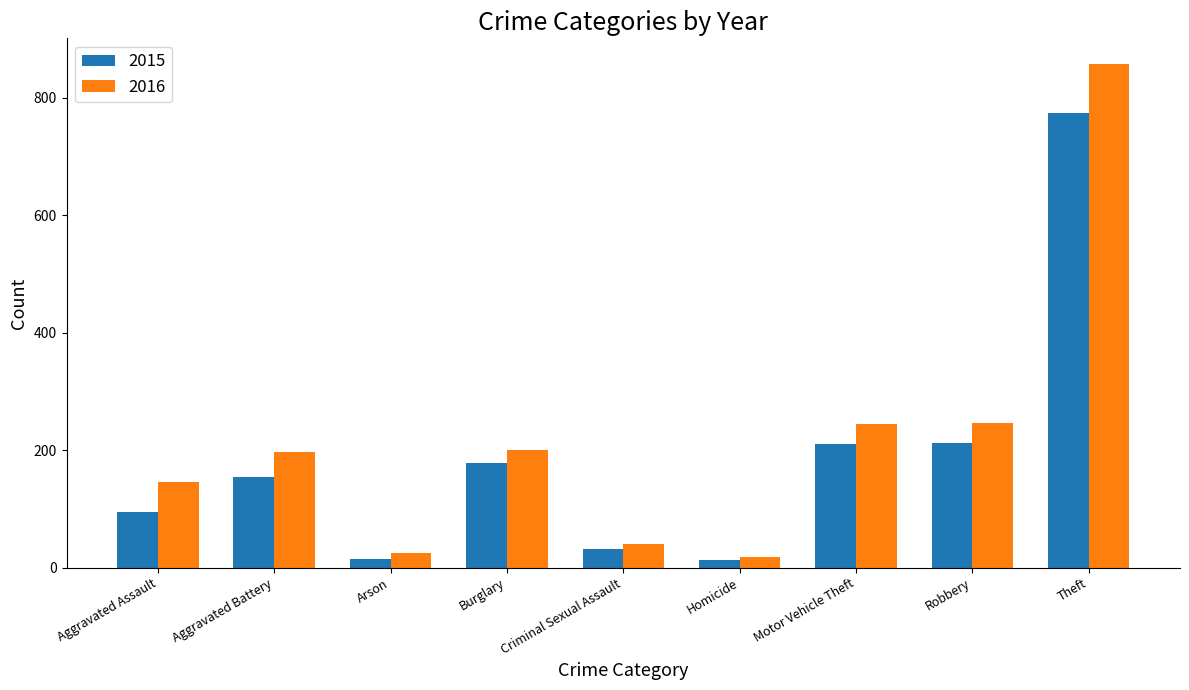

Which series has the widest spread of values?

2016